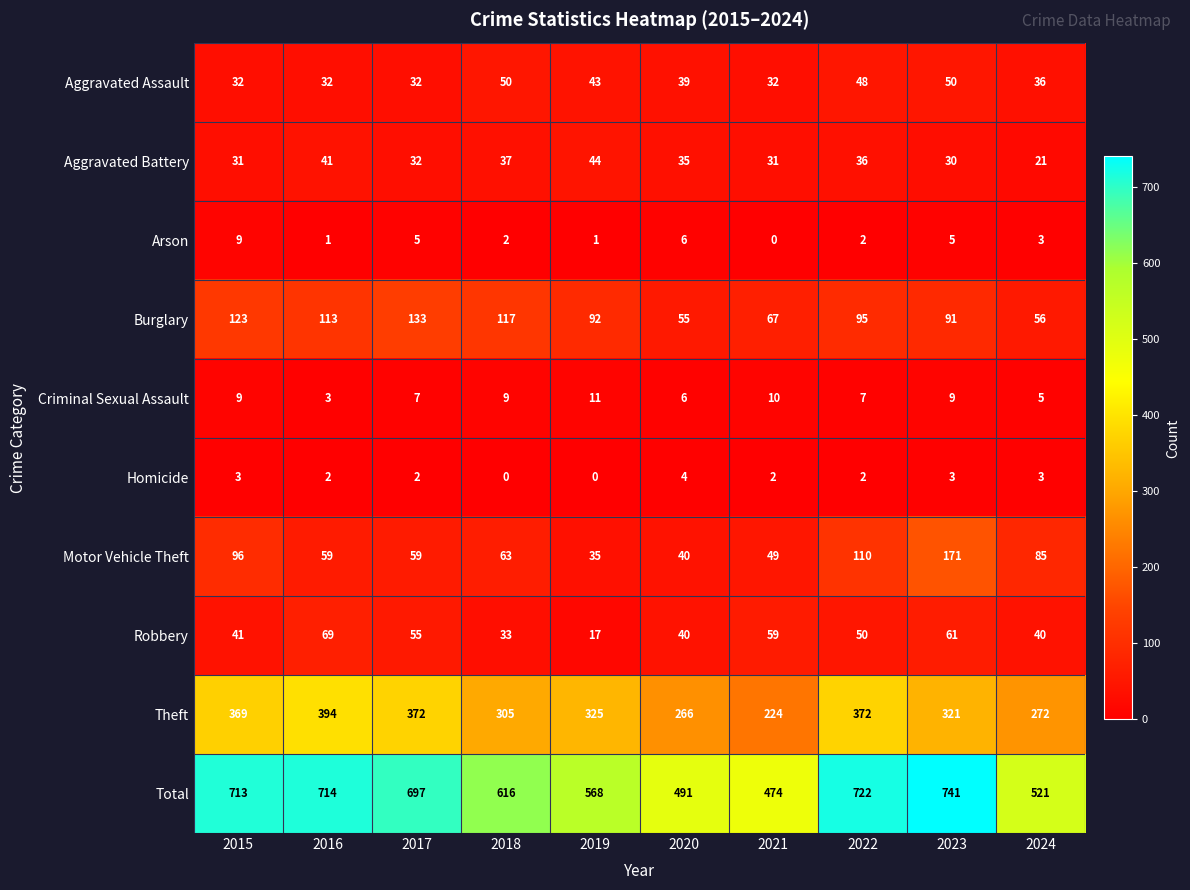

Read the Criminal Sexual Assault value at 2021.

10